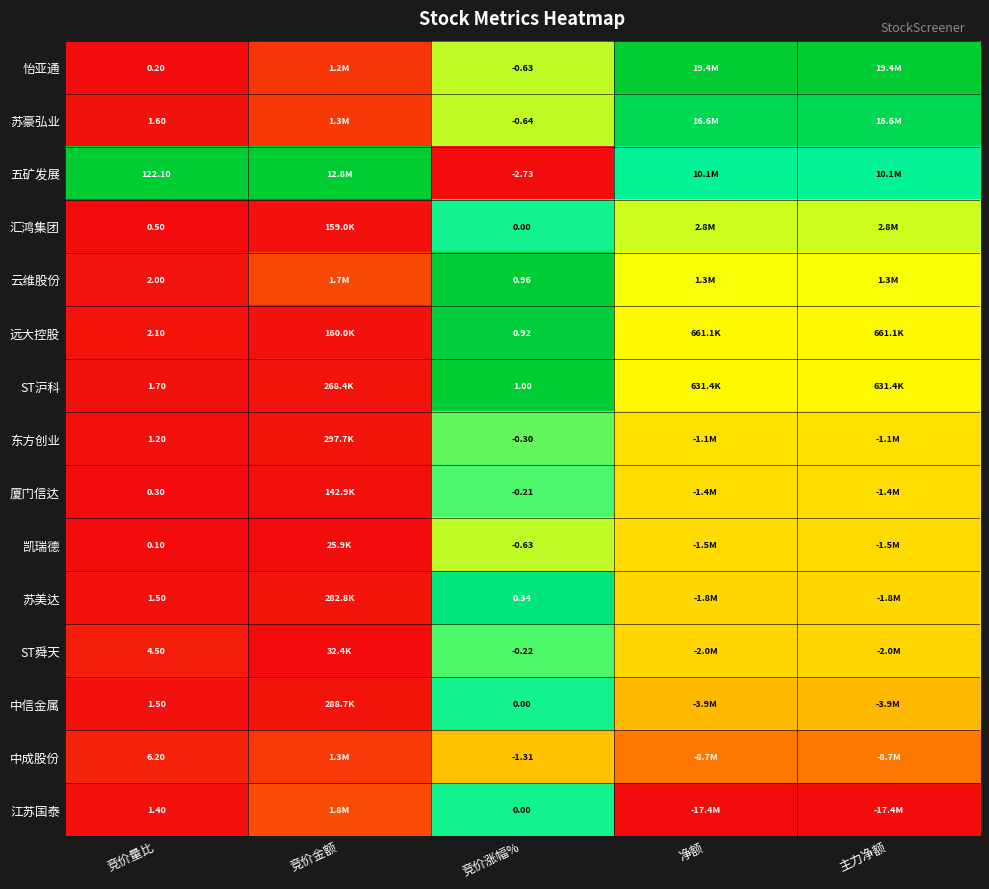

Is the value of 中信金属 at 竞价涨幅% greater than the value of ST沪科 at 竞价涨幅%?

No